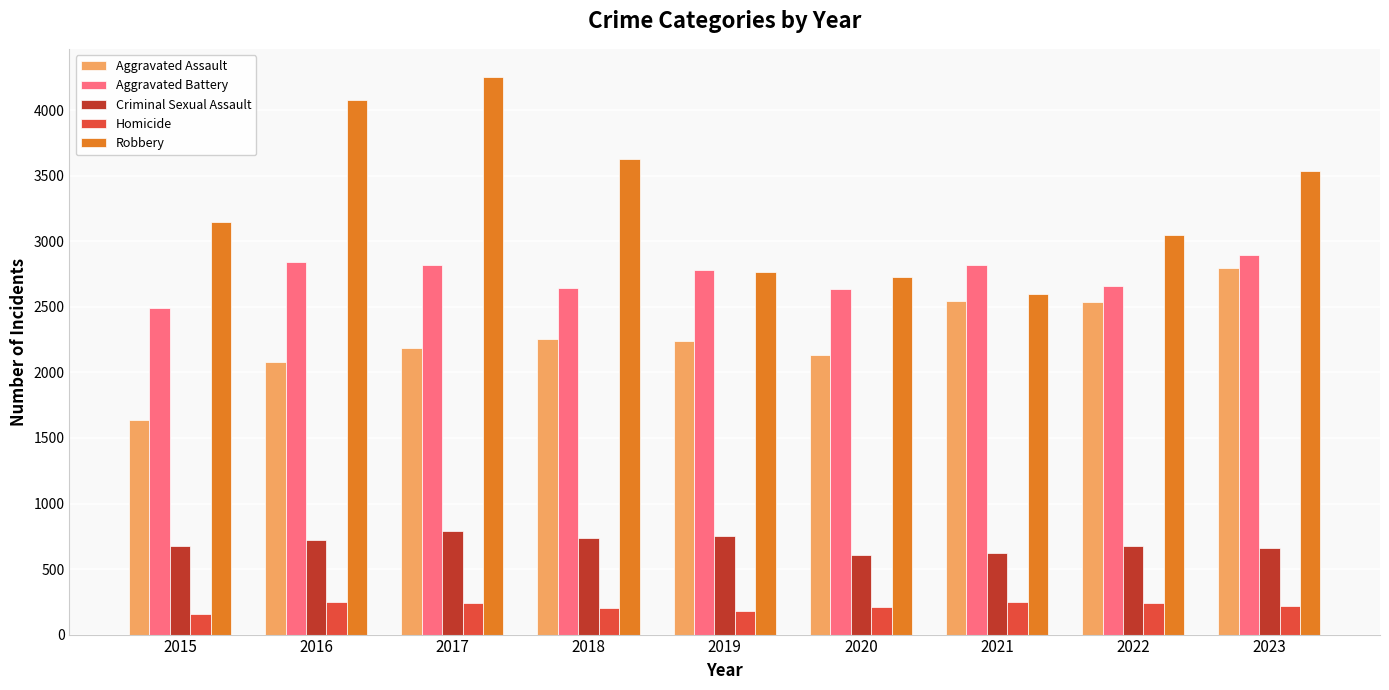

What is the maximum value shown in the chart?

4256